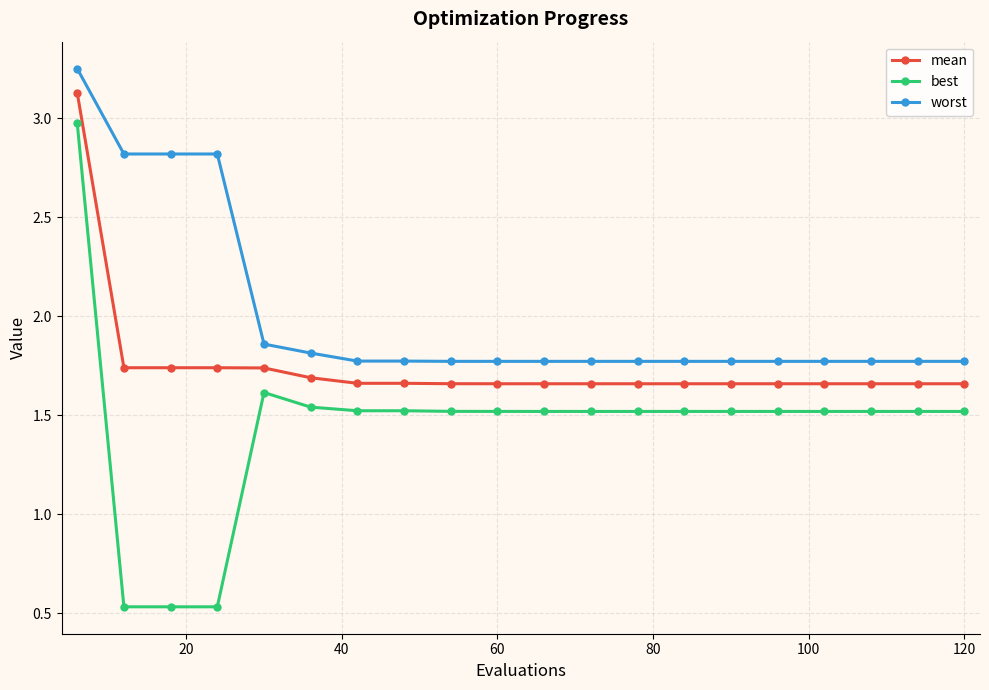

True or false: worst and best intersect in this chart.

False